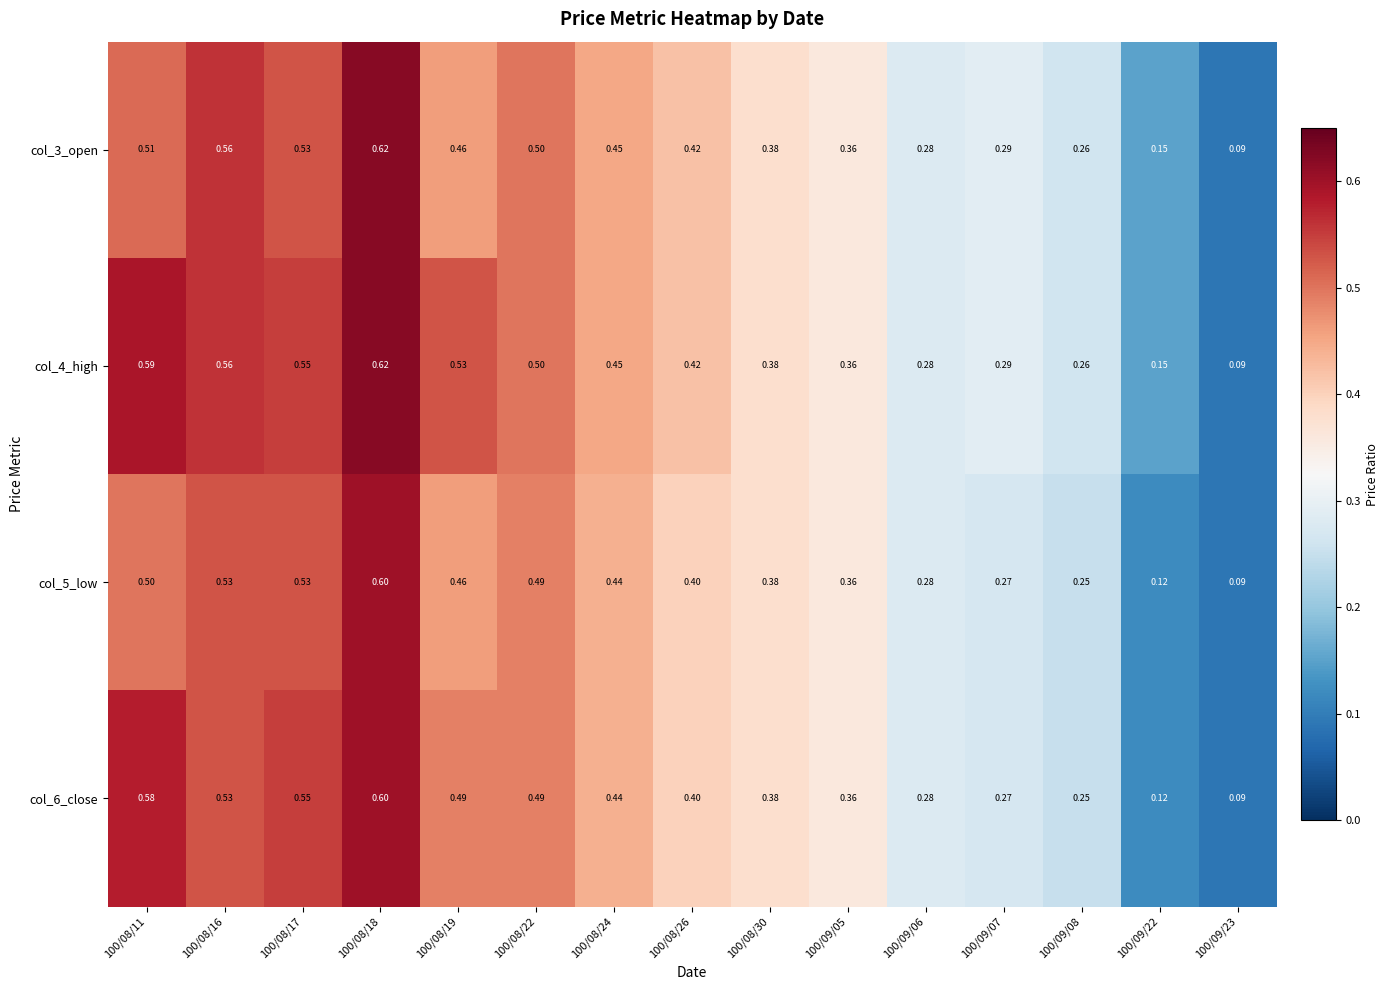

What is the maximum value shown in the chart?

0.6